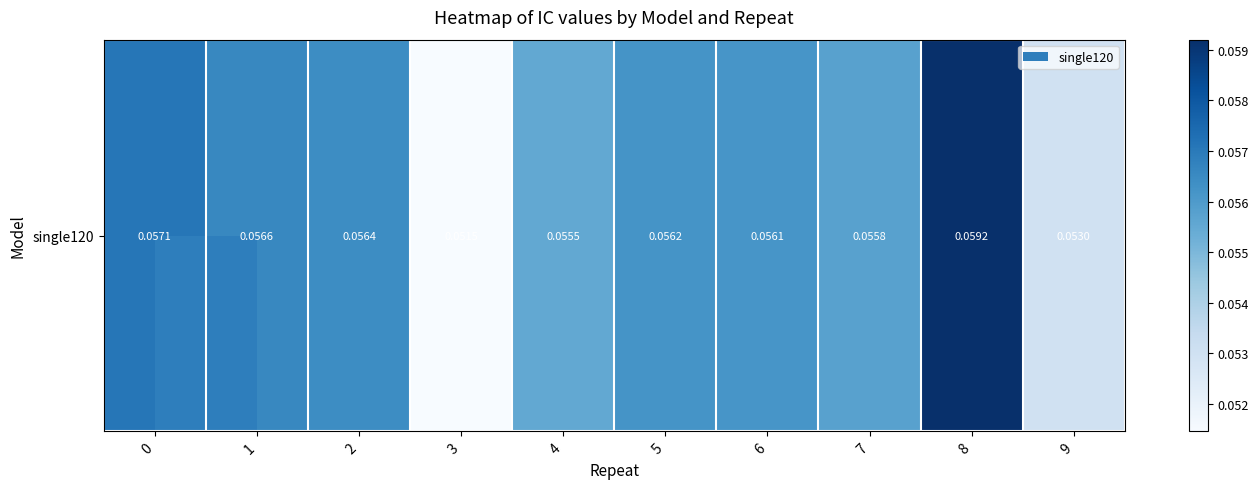

Count the values in the range 0 to 1.

10